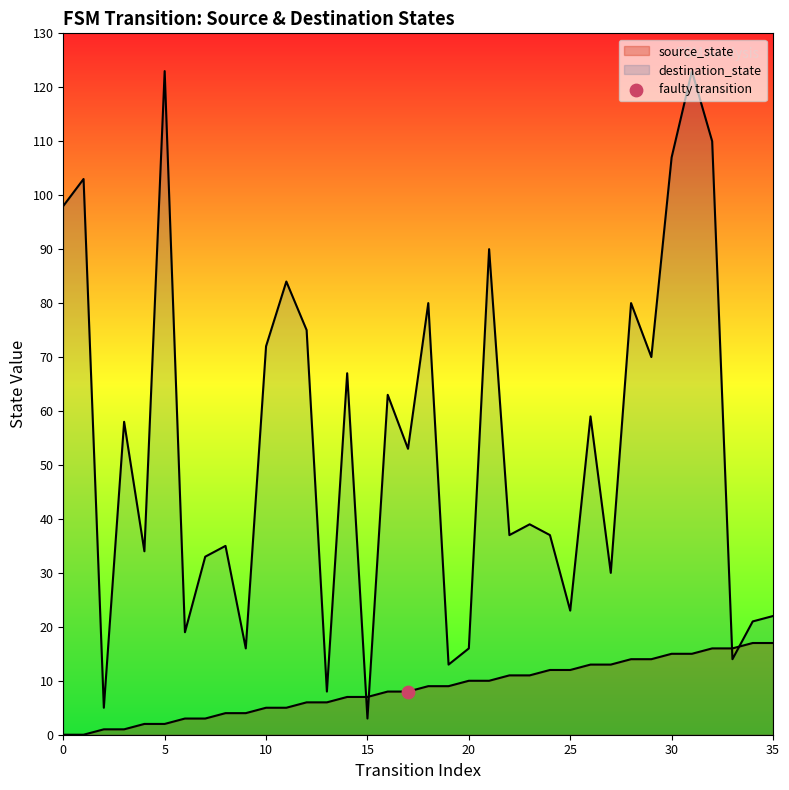

Which series has the largest Y range (max minus min)?

destination_state